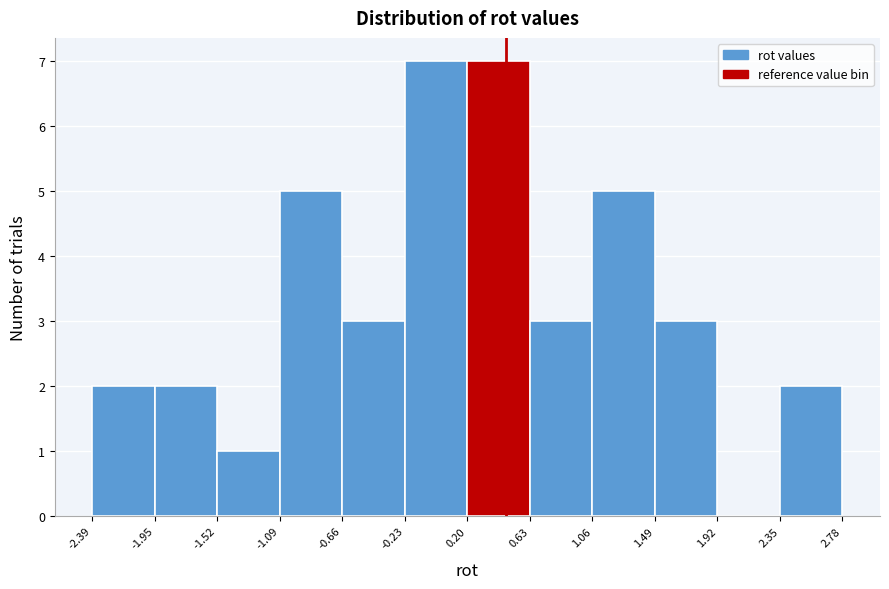

Reading left to right, list every bar in this chart as the range it spans on the x-axis followed by its height. The values are not printed on the chart, so give them approximately, as read against the axis.

-2.39 to -1.95: 2
-1.95 to -1.52: 2
-1.52 to -1.09: 1
-1.09 to -0.66: 5
-0.66 to -0.23: 3
-0.23 to 0.20: 7
0.20 to 0.63: 7
0.63 to 1.06: 3
1.06 to 1.49: 5
1.49 to 1.92: 3
1.92 to 2.35: 0
2.35 to 2.78: 2